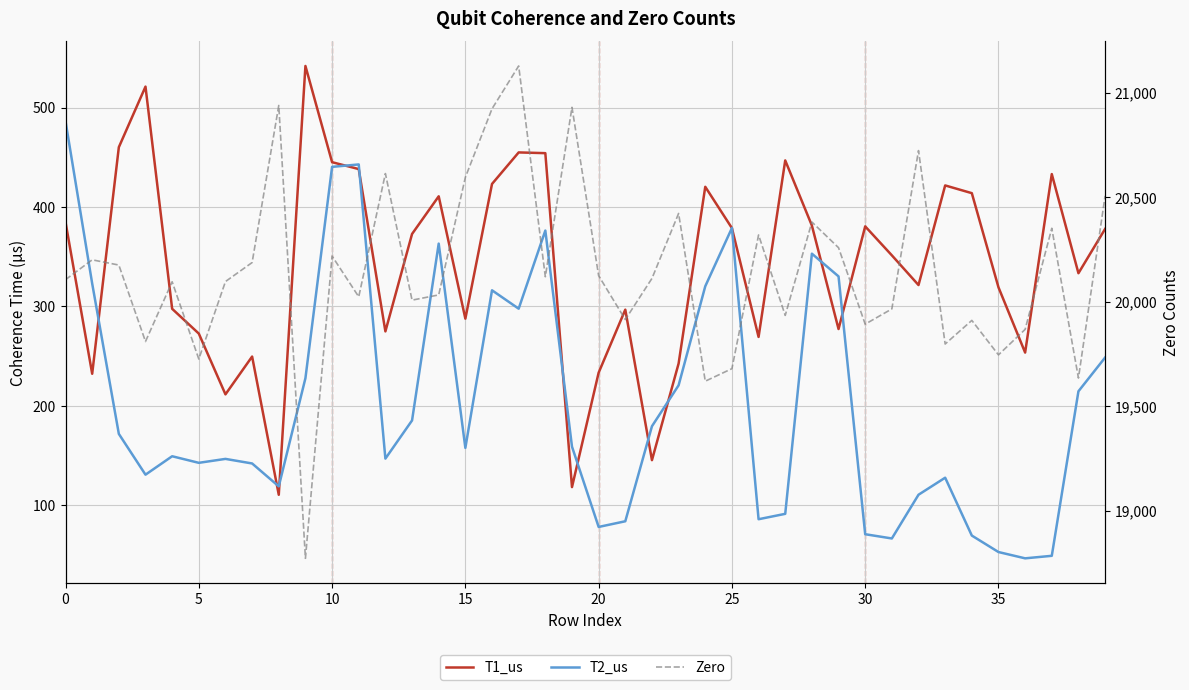

How many categories are shown in the chart?

40